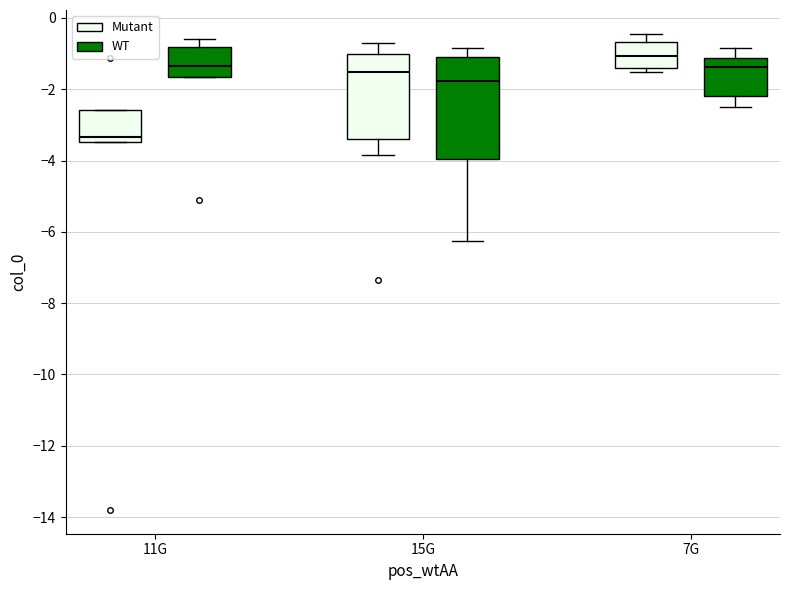

Where is the upper edge of the box for 7G (WT) on the y-axis? The values are not printed on the chart, so give them approximately, as read against the axis.

-1.2